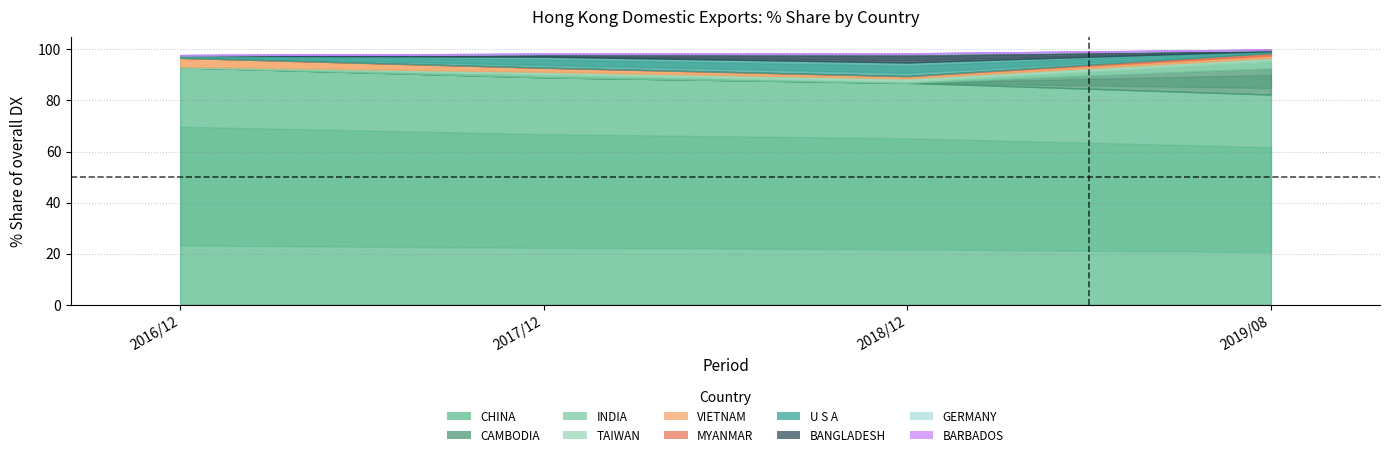

Which category has the highest value in the 201712_% Share series?

CHINA